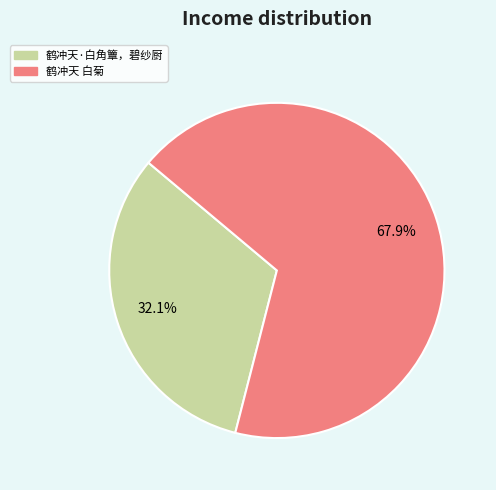

What percentage is NOT represented by 鹤冲天·白角簟，碧纱厨?

67.9%